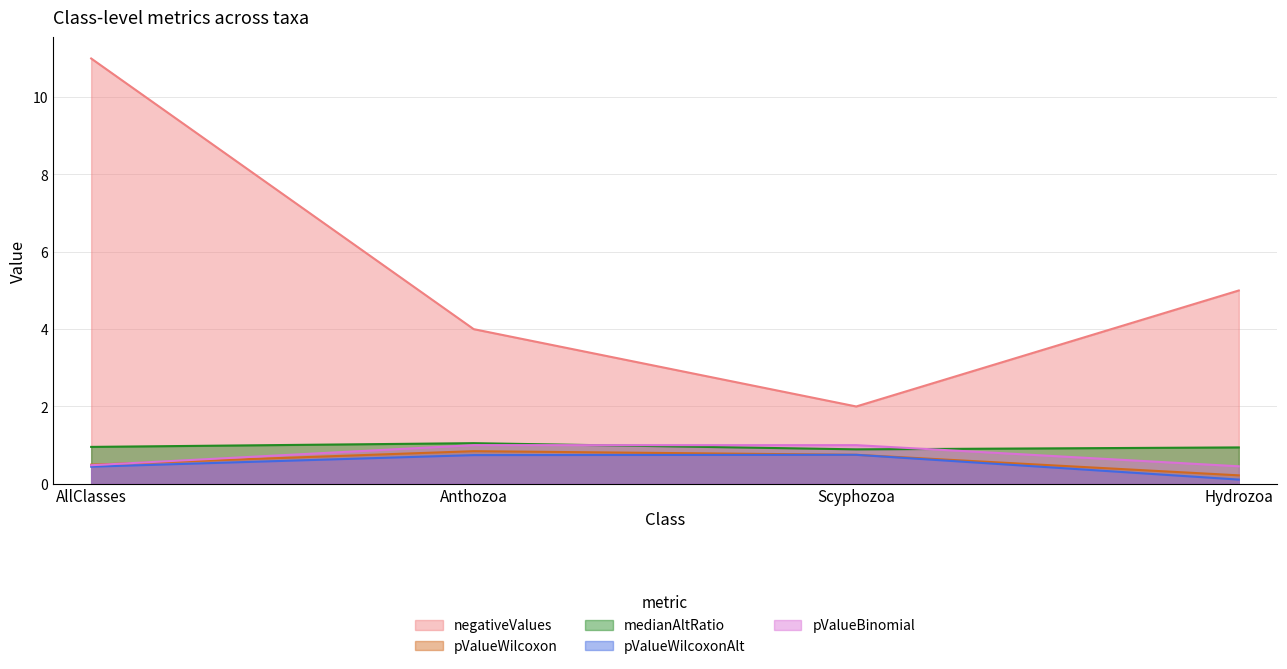

At Hydrozoa, list the series in order from smallest to largest.

pValueWilcoxonAlt, pValueWilcoxon, pValueBinomial, medianAltRatio, negativeValues